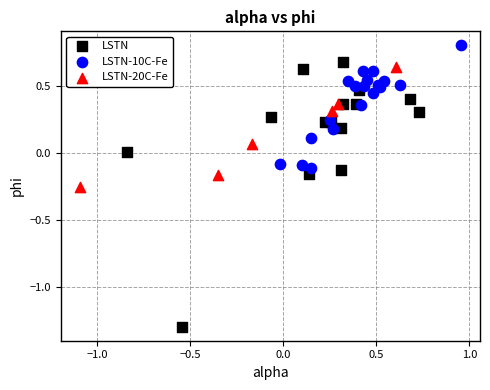

Which series has the largest Y range (max minus min)?

LSTN